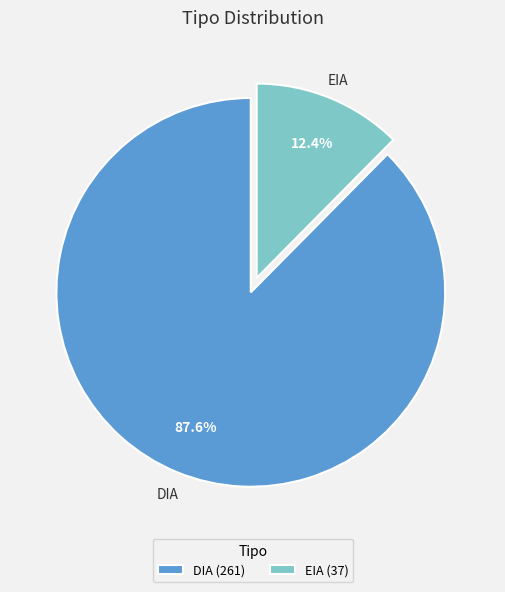

Which category has the biggest portion of the pie?

DIA